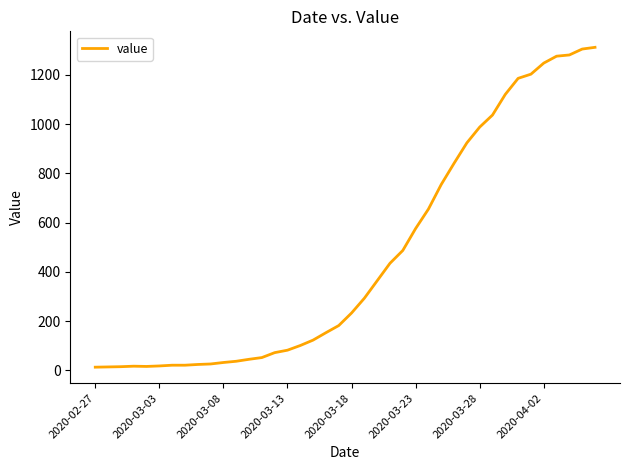

What is the difference between the maximum and minimum values?

1299